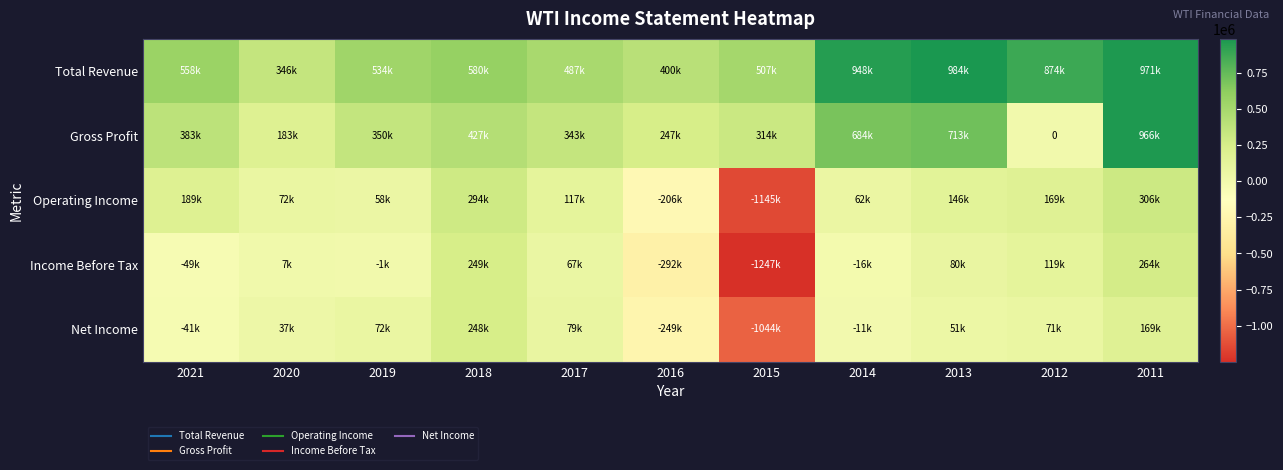

The value of Income Before Tax at 2011 is 264300. True or false?

True